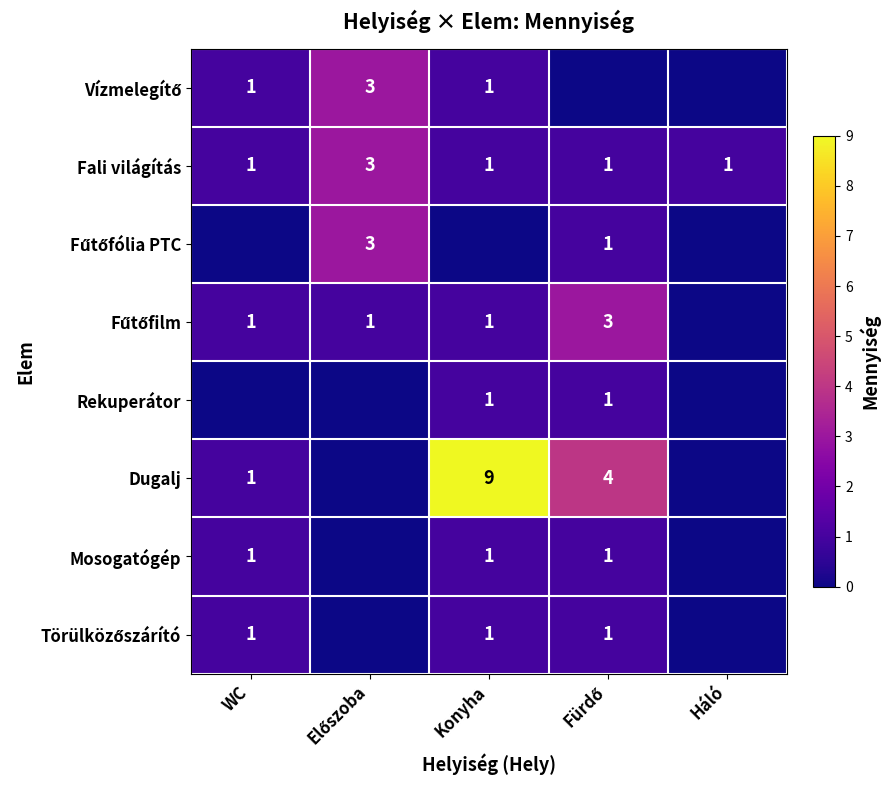

The value of Fali világítás at Háló is 1. True or false?

True